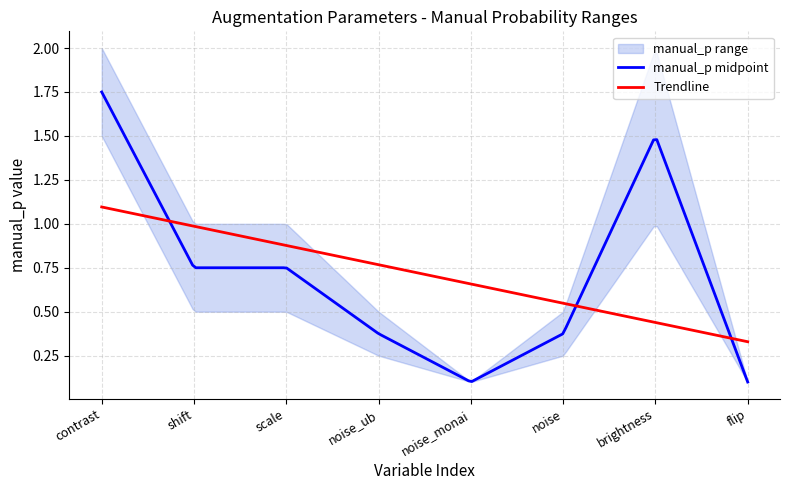

The manual_p_upper series shows 0.1 at noise_monai. True or false?

True